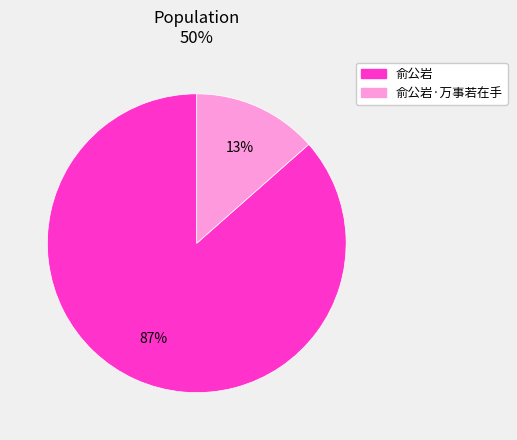

Between 俞公岩·万事若在手 and 俞公岩, which is larger?

俞公岩